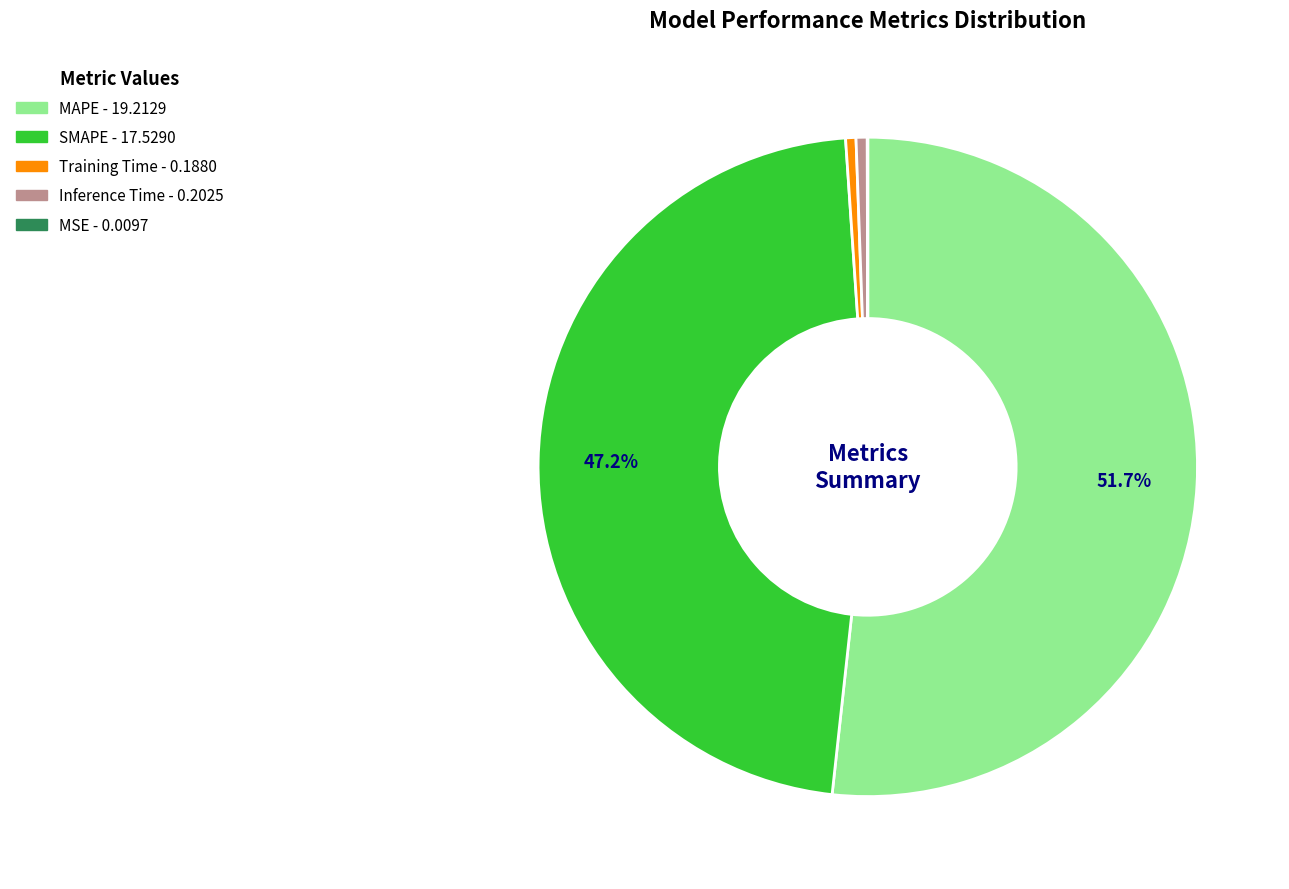

The SMAPE slice represents 60% of the pie. True or false?

False